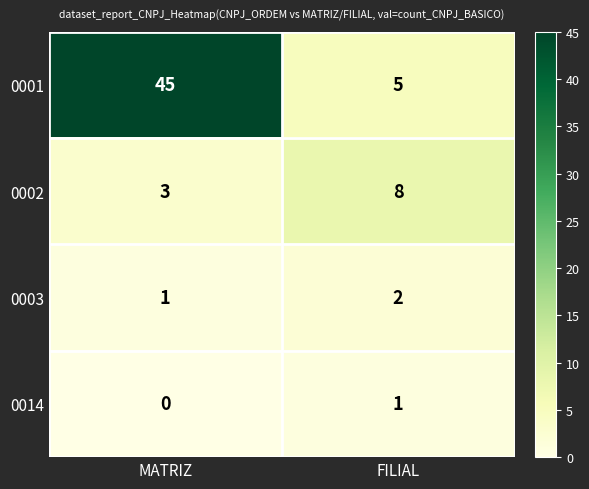

At how many categories does at least one series exceed 18?

1